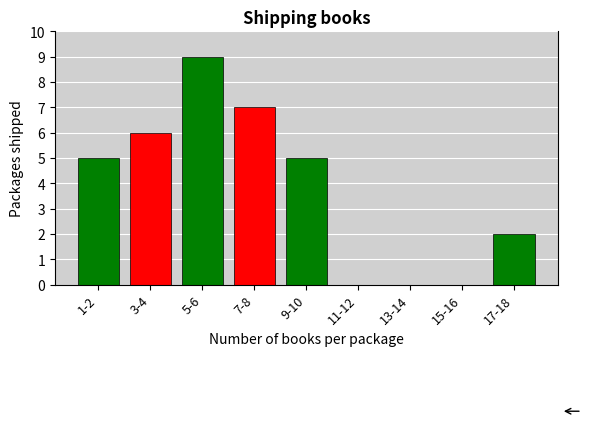

Reading left to right, what are all the values shown in this chart?

1-2=5	3-4=6	5-6=9	7-8=7	9-10=5	11-12=0	13-14=0	15-16=0	17-18=2